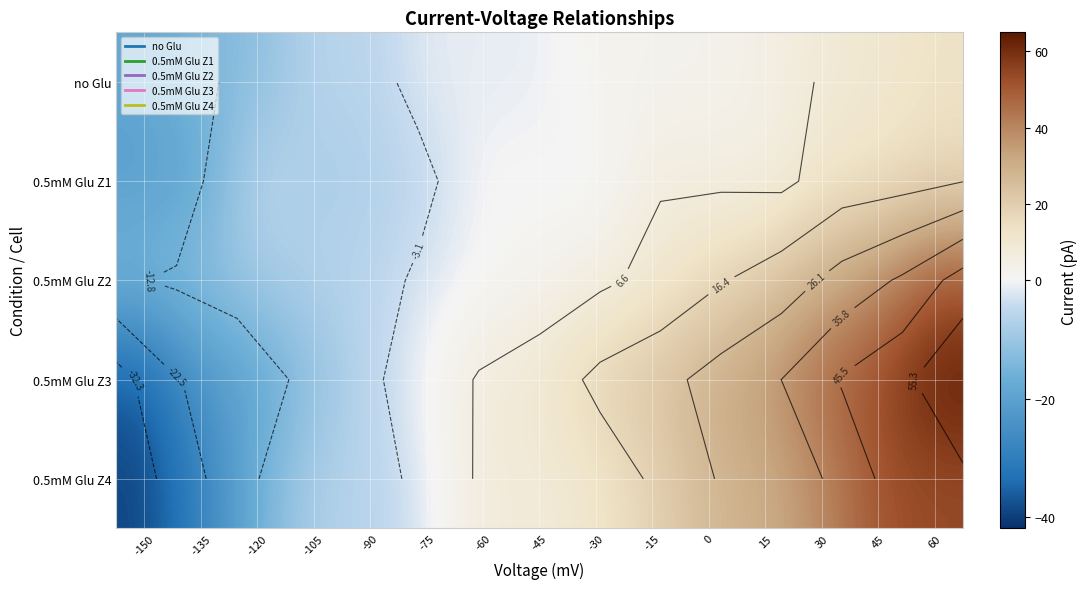

What is the highest value of the no Glu series?

13.4